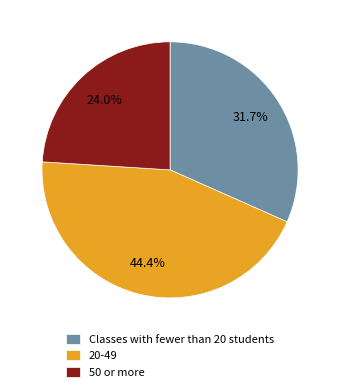

What is the ratio of the value at 20-49 to the value at Classes with fewer than 20 students?

1.4